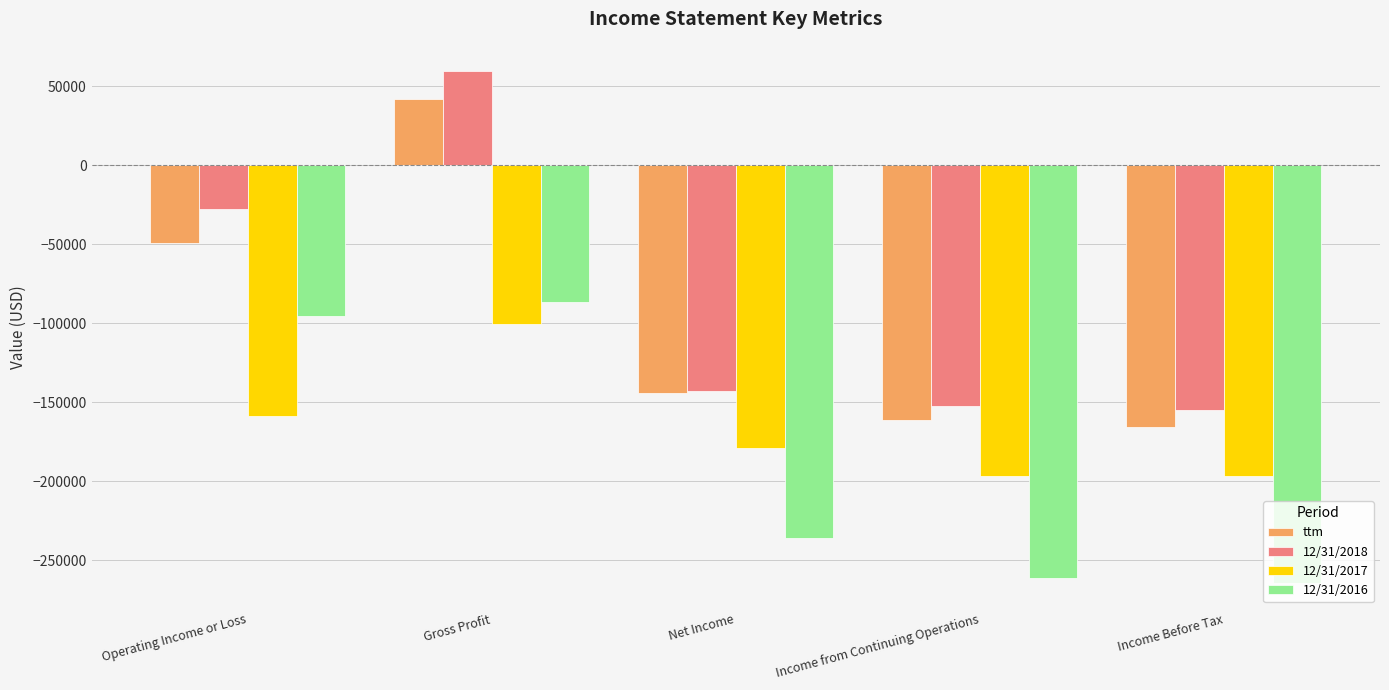

How many categories are shown in the chart?

5